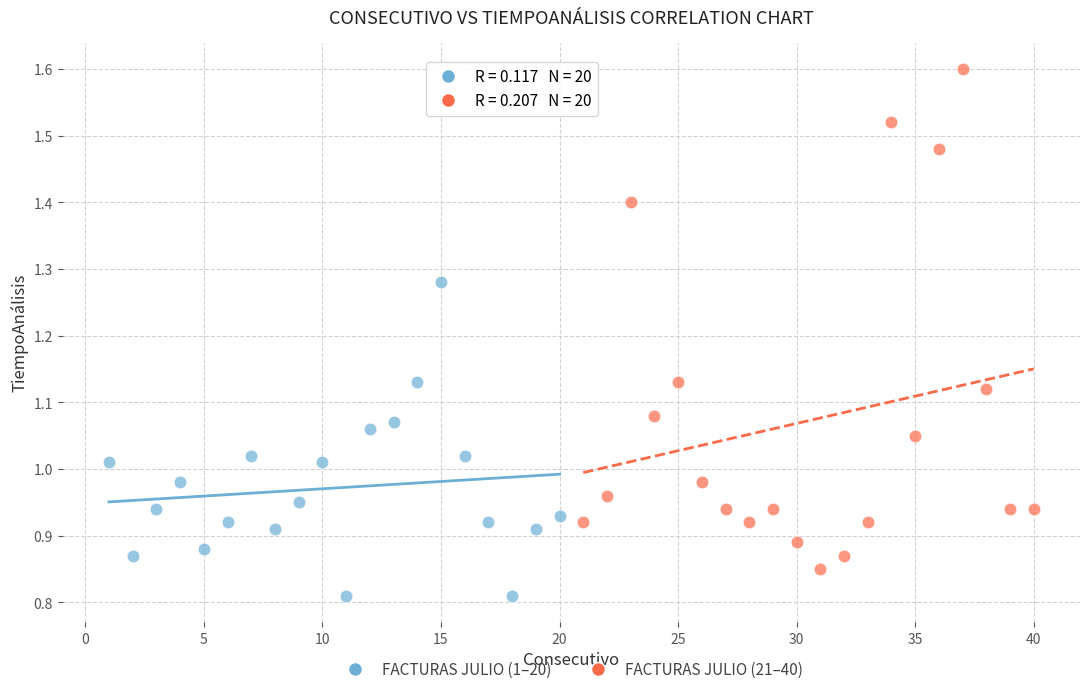

What are all the series names shown in the legend?

FACTURAS JULIO (1–20), FACTURAS JULIO (21–40)